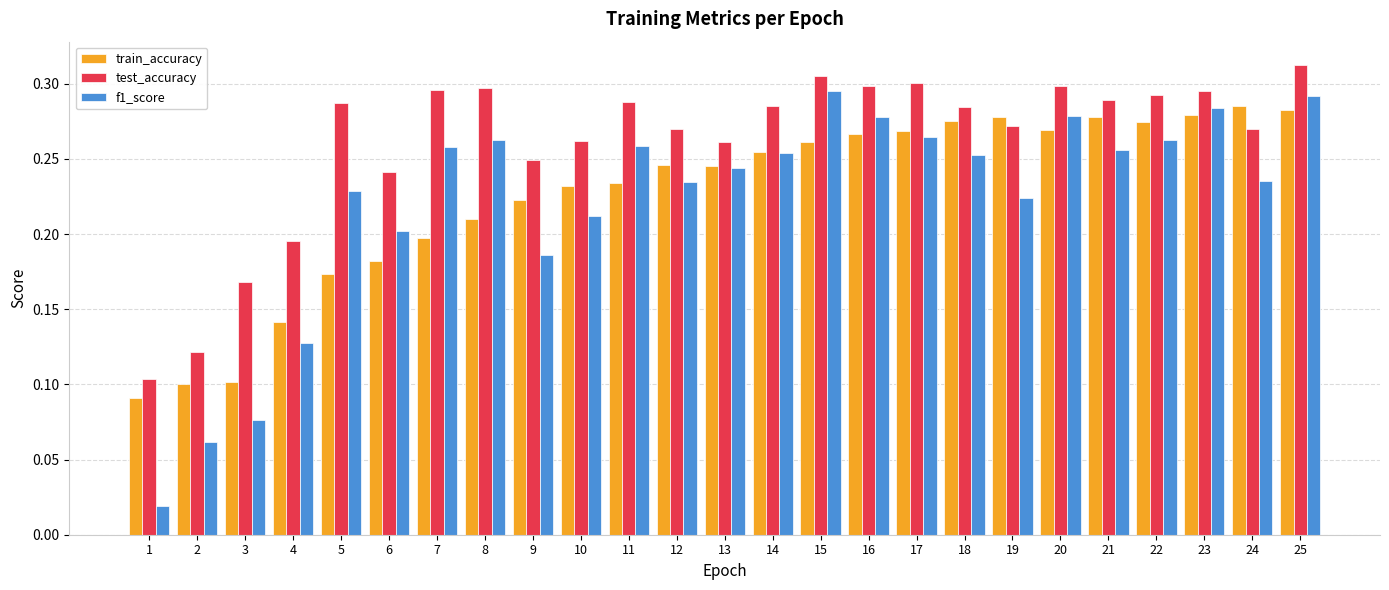

Count the number of data series in this chart.

3